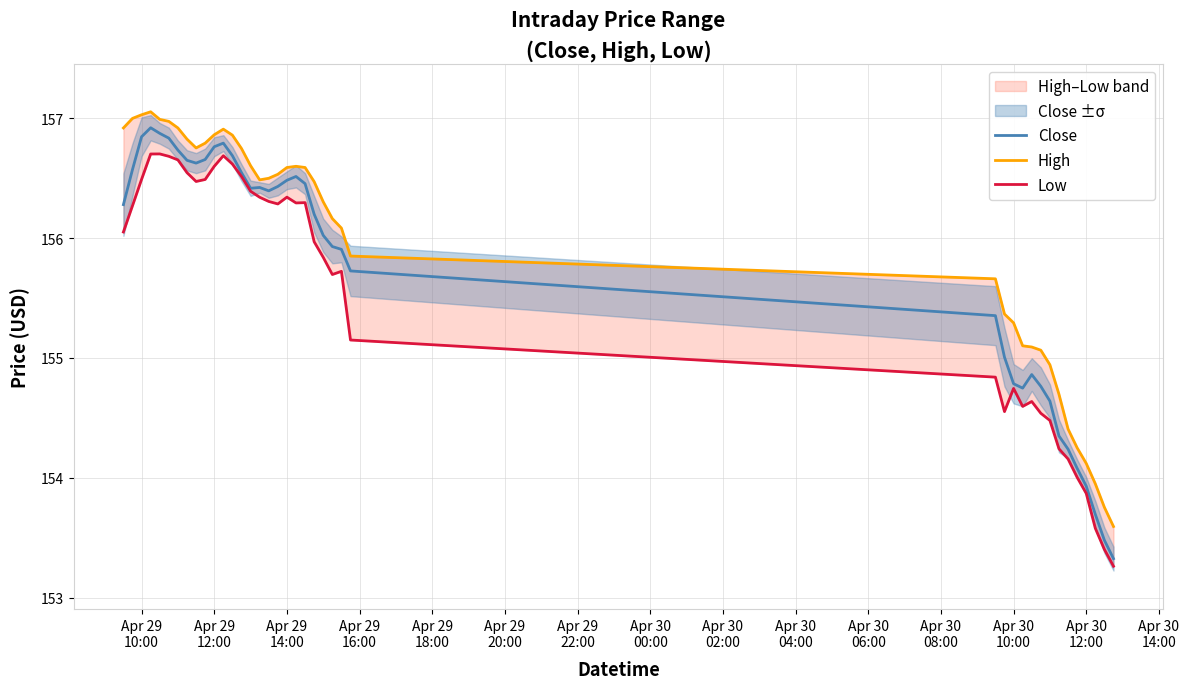

What is the maximum value for Close?

156.9